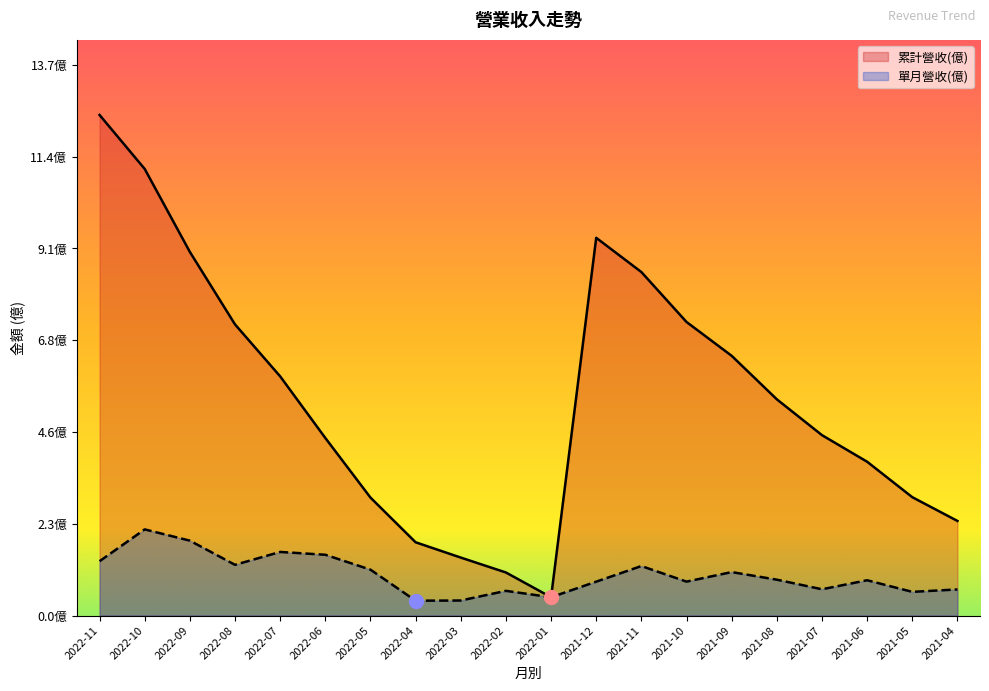

What is the total value across all series at 2021-12?

10.2